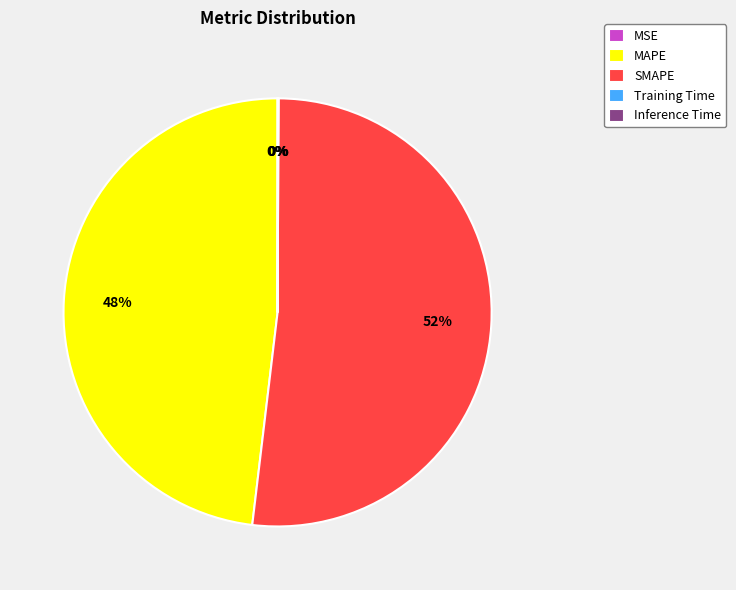

What percentage is the MAPE slice, to the nearest percent?

48%